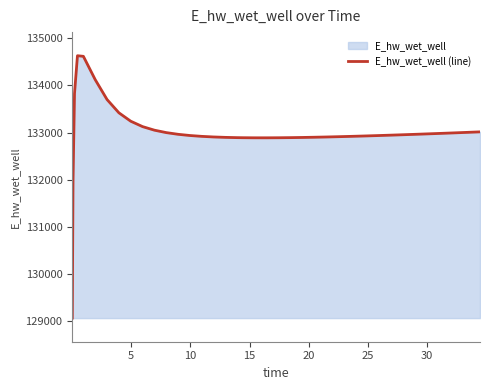

What is the sum of all values?

5319871.3